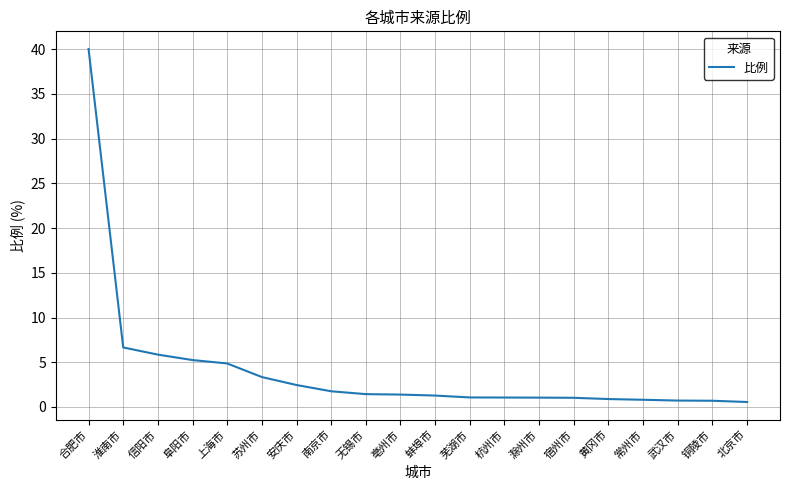

Which category has the highest value across all series?

合肥市